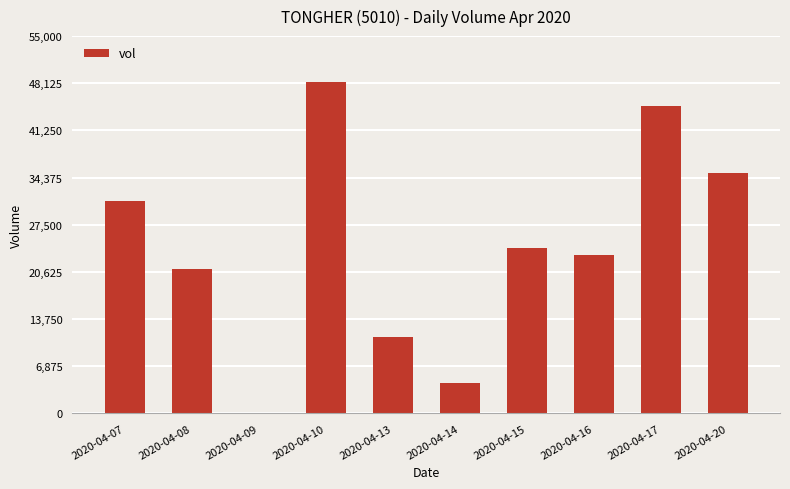

What is the sum of all values?

243000